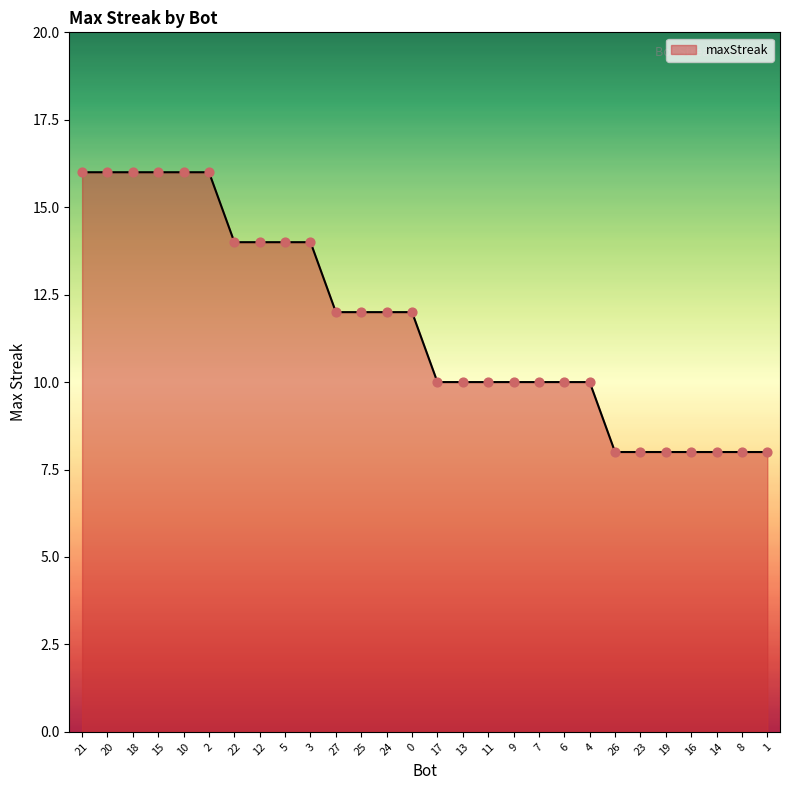

What is the ratio of the value at 26 to the value at 17?

0.8